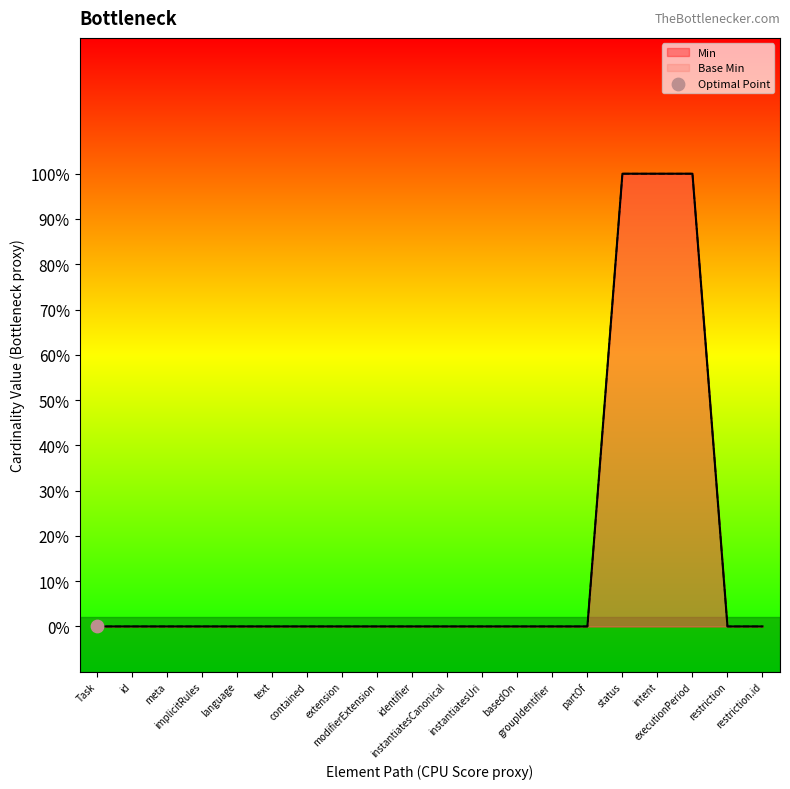

Which series has the widest spread of Y values?

Min